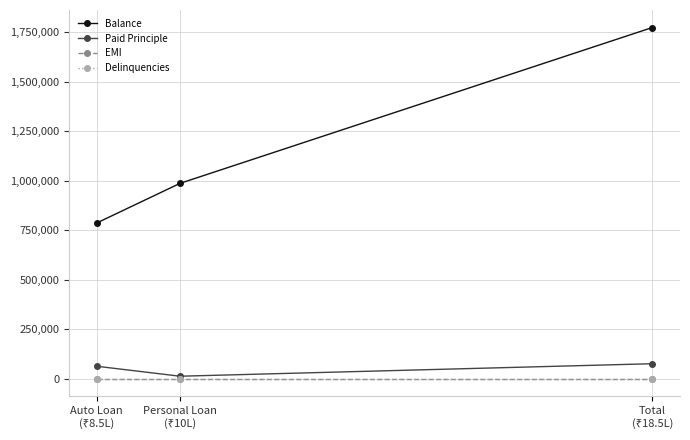

What is the difference between the Paid Principle values at Personal Loan
(₹10L) and Auto Loan
(₹8.5L)?

50320